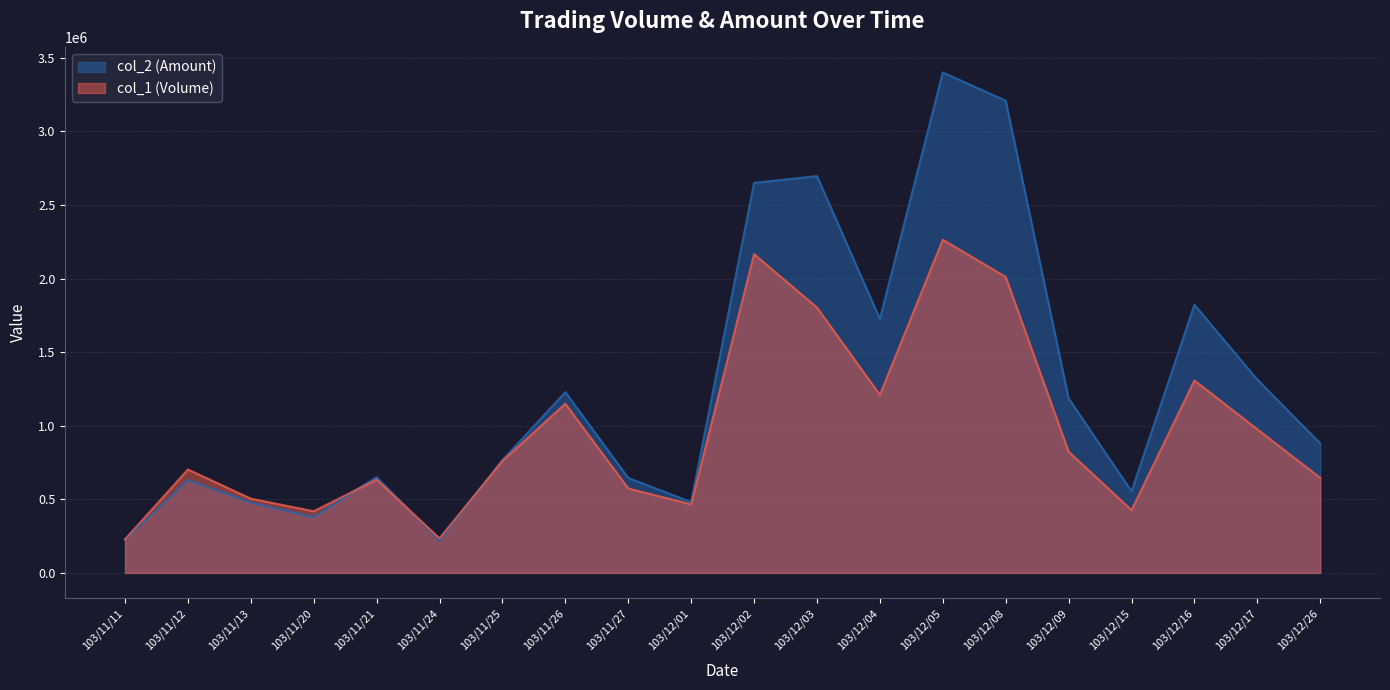

How many intersections are there between col_1 (Volume) and col_2 (Amount)?

3